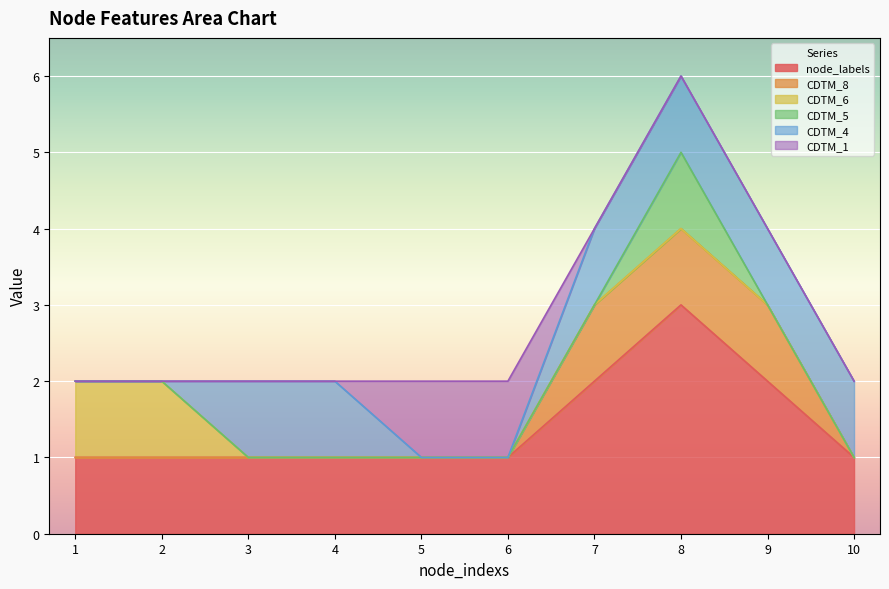

Reading right to left, transcribe all the data shown in this chart.

node_labels: 1	2	3	2	1	1	1	1	1	1
CDTM_8: 0	1	1	1	0	0	0	0	0	0
CDTM_6: 0	0	0	0	0	0	0	0	1	1
CDTM_5: 0	0	1	0	0	0	0	0	0	0
CDTM_4: 1	1	1	1	0	0	1	1	0	0
CDTM_1: 0	0	0	0	1	1	0	0	0	0